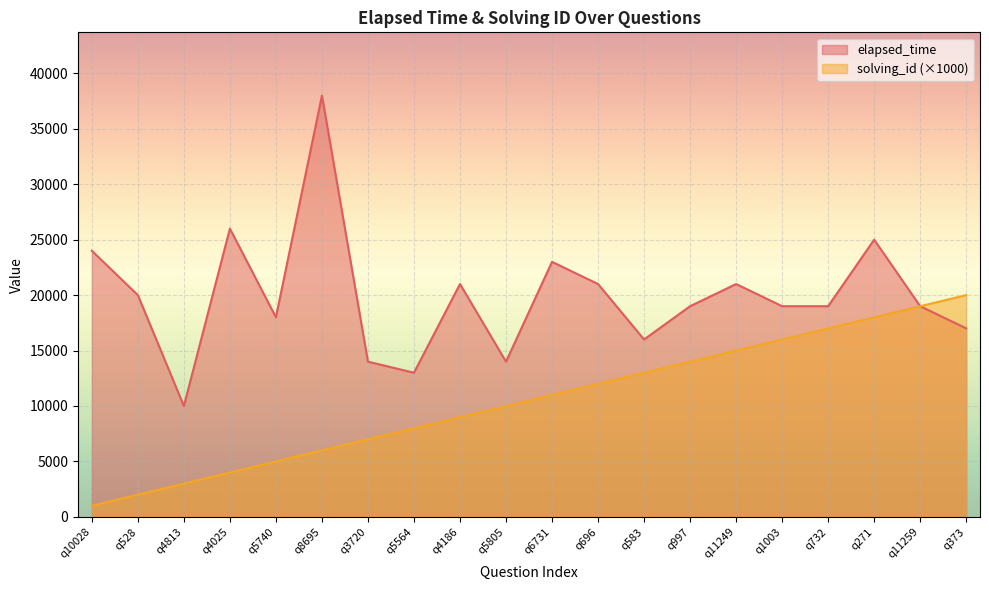

Reading left to right, list all the values displayed in this chart.

elapsed_time: q10028=24000	q528=20000	q4813=10000	q4025=26000	q5740=18000	q8695=38000	q3720=14000	q5564=13000	q4186=21000	q5805=14000	q6731=23000	q696=21000	q583=16000	q997=19000	q11249=21000	q1003=19000	q732=19000	q271=25000	q11259=19000	q373=17000
solving_id: q10028=1000	q528=2000	q4813=3000	q4025=4000	q5740=5000	q8695=6000	q3720=7000	q5564=8000	q4186=9000	q5805=10000	q6731=11000	q696=12000	q583=13000	q997=14000	q11249=15000	q1003=16000	q732=17000	q271=18000	q11259=19000	q373=20000